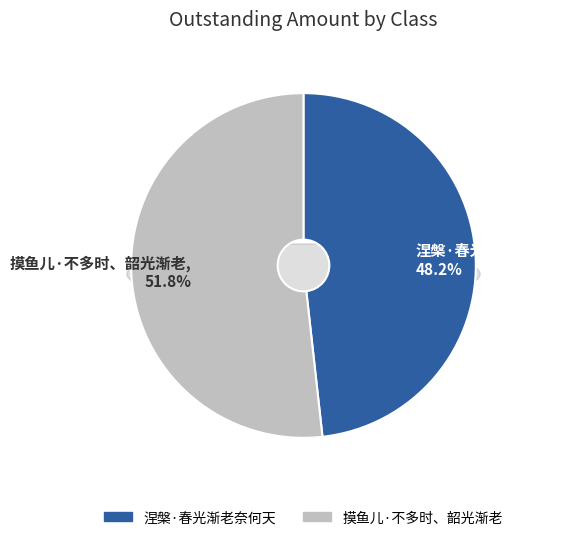

To the nearest percent, what is the average slice percentage?

50%